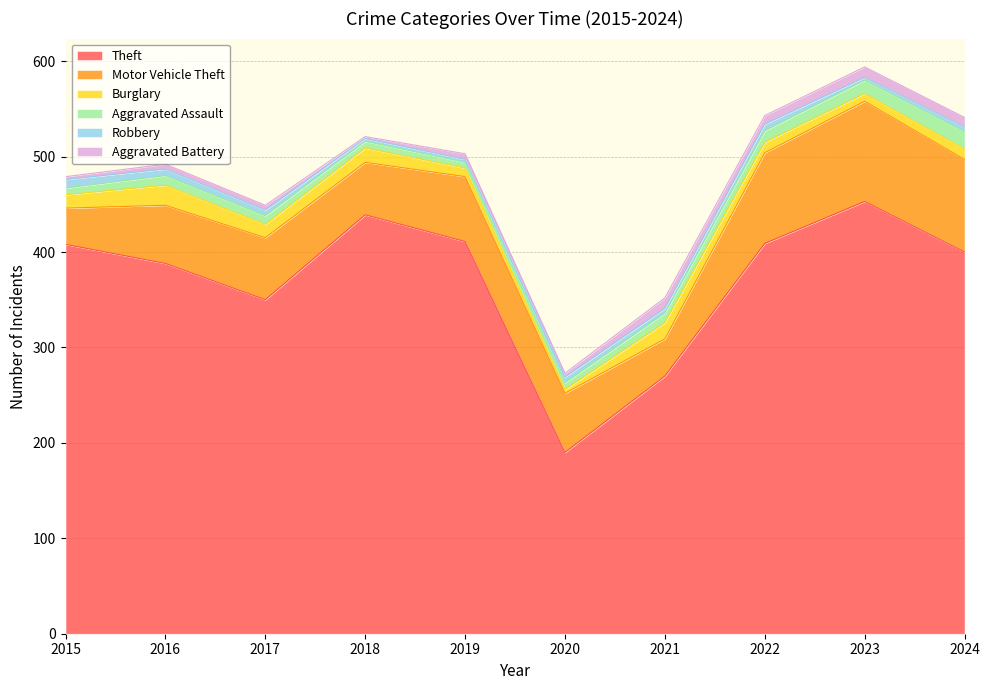

Where is Aggravated Battery nearest to the value 6?

2019